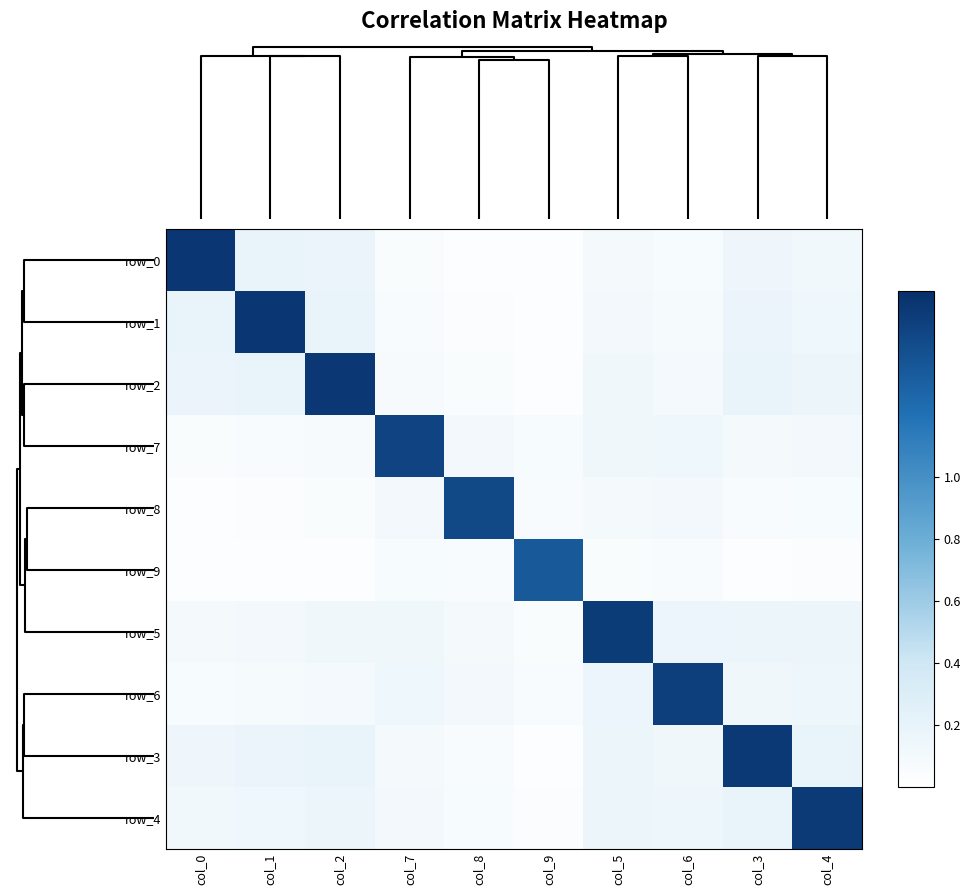

What is the total value across all series at col_0?

2.5